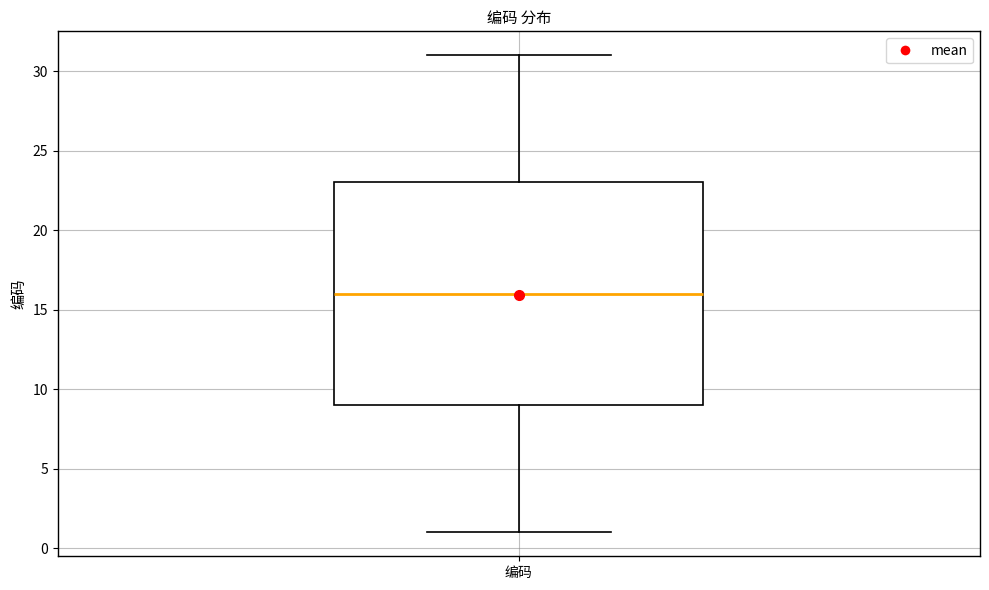

Transcribe this box plot: give where the median line is, the range the box spans, and where the two whiskers end, as read against the y-axis. The values are not printed on the chart, so give them approximately, as read against the axis.

median 16, box 9 to 23, whiskers 1 to 31